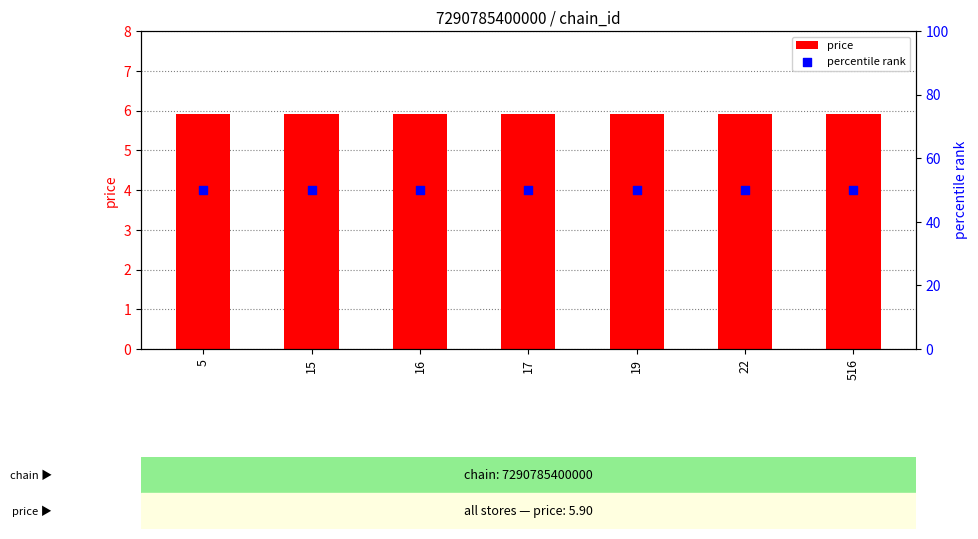

What is the total value across all series at 516?

55.9